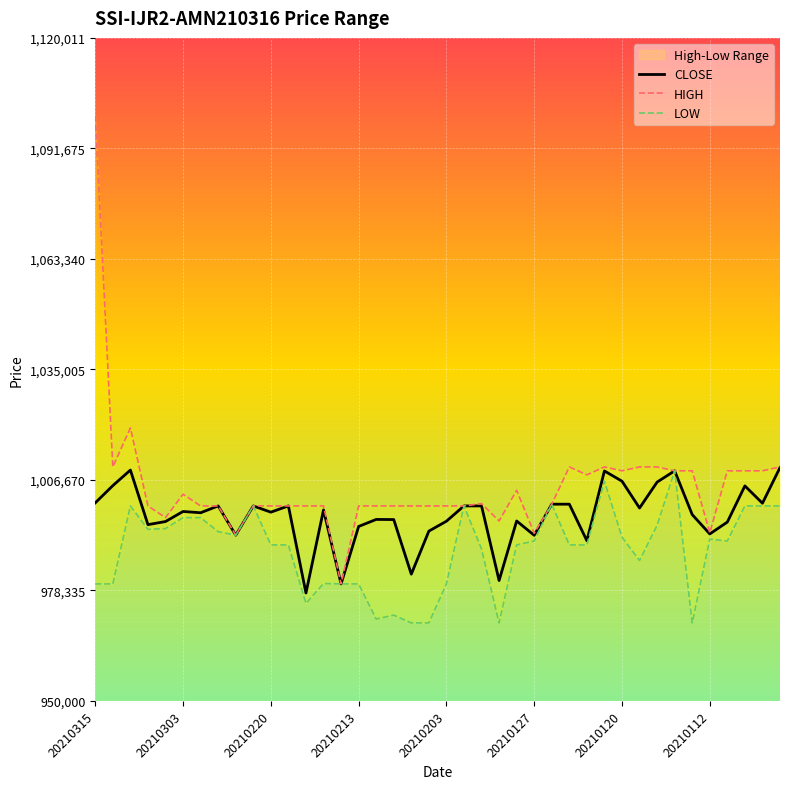

What is the smallest value displayed?

970000